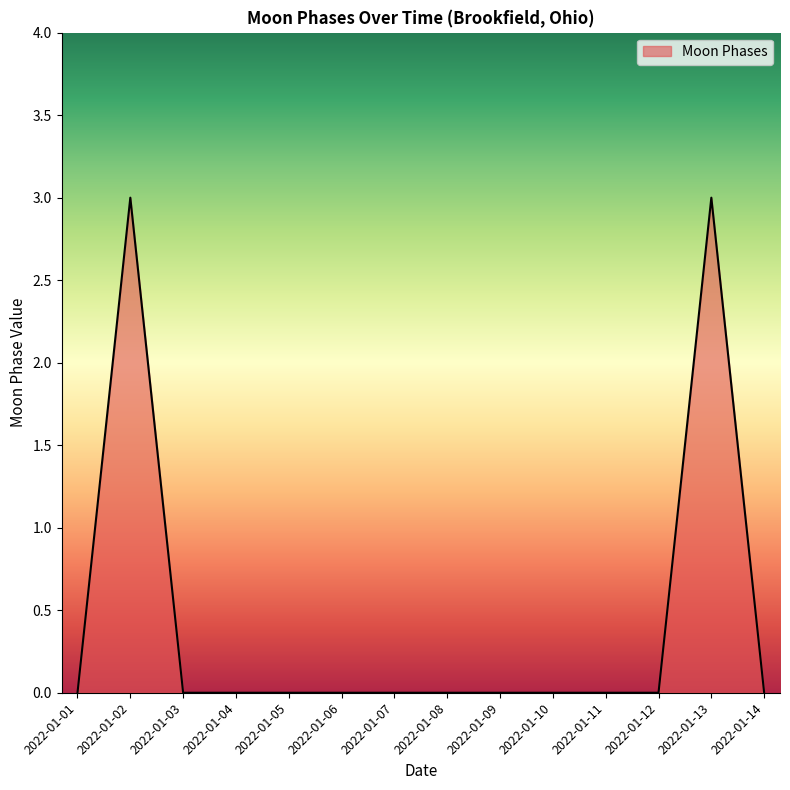

What is the maximum value shown in the chart?

3